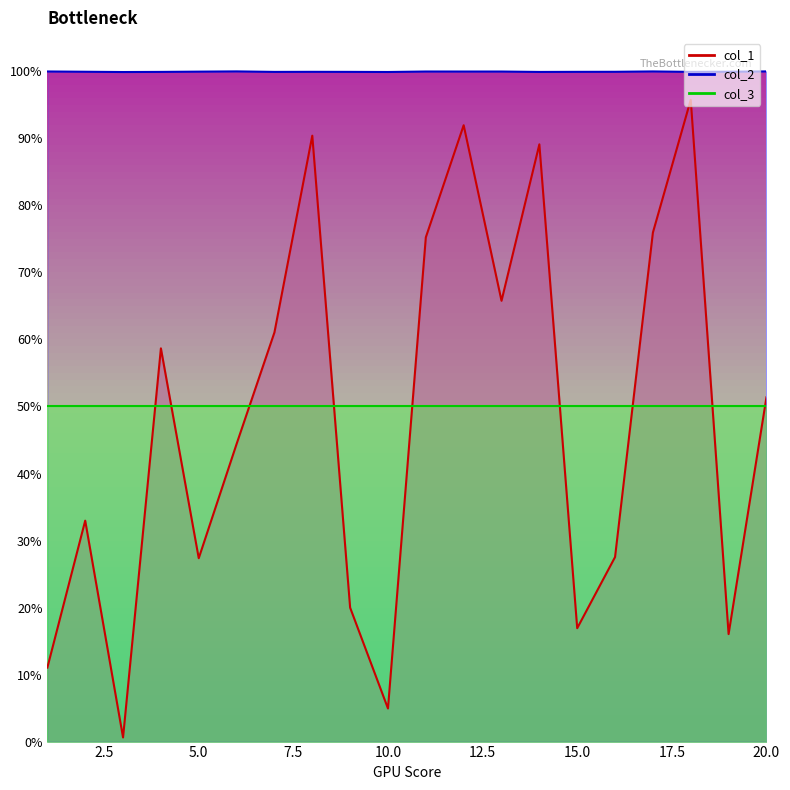

Read the col_2 value at 1.

1.0